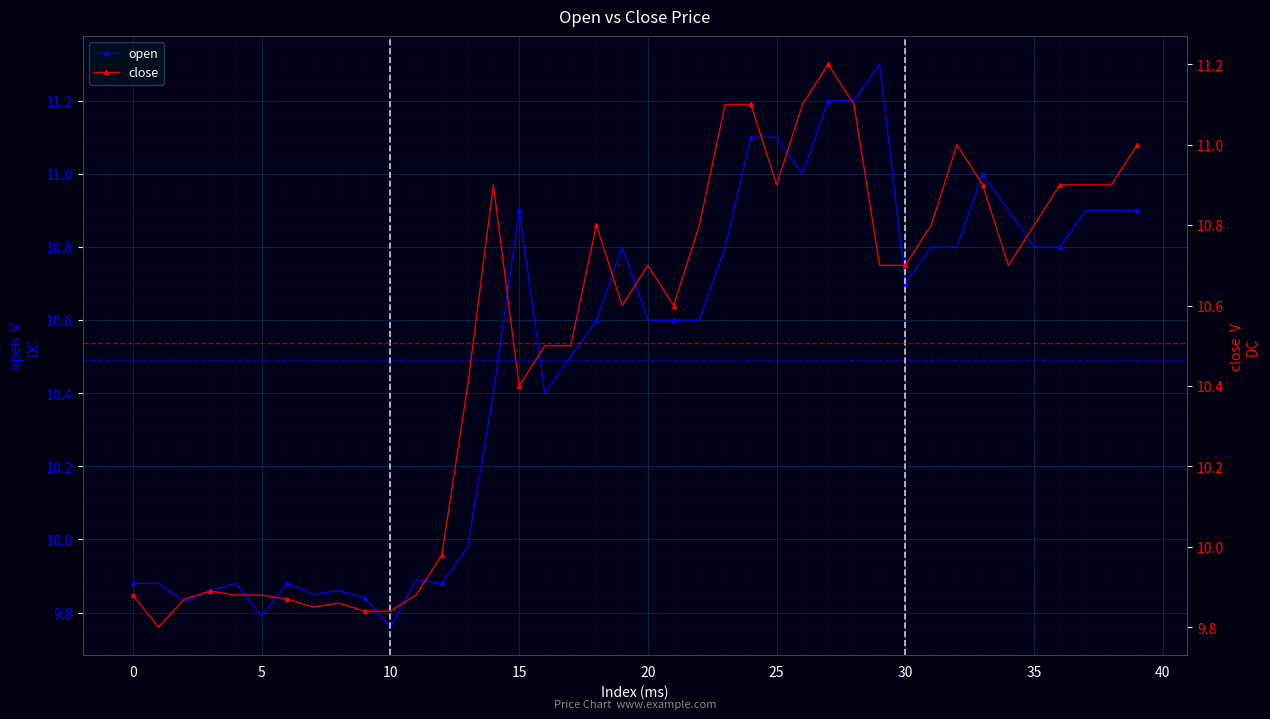

At which category does the chart reach its peak across all series?

29